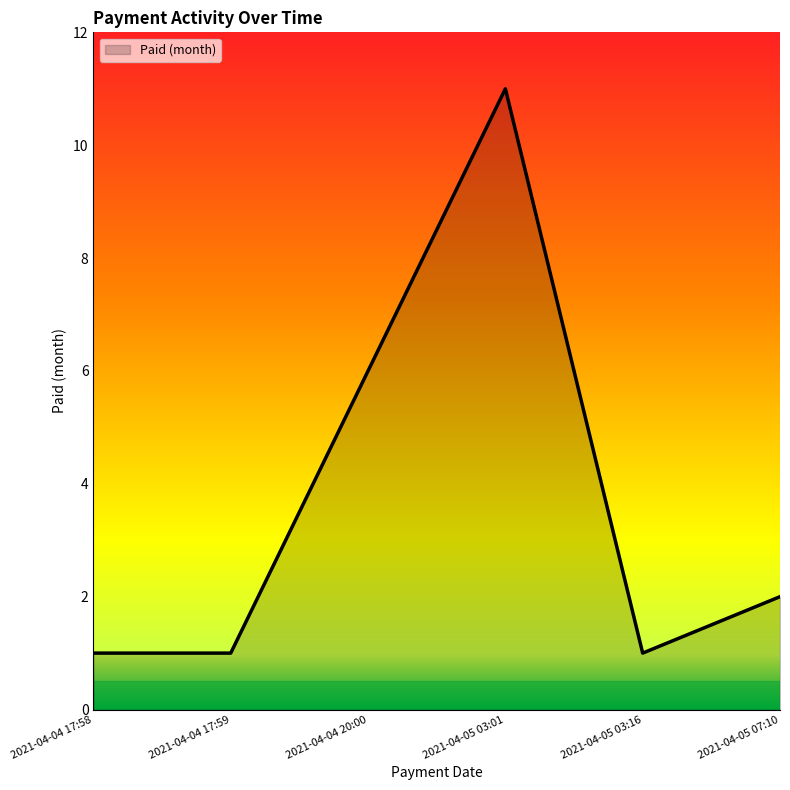

Which label corresponds to the largest value in the chart?

2021-04-05 03:01